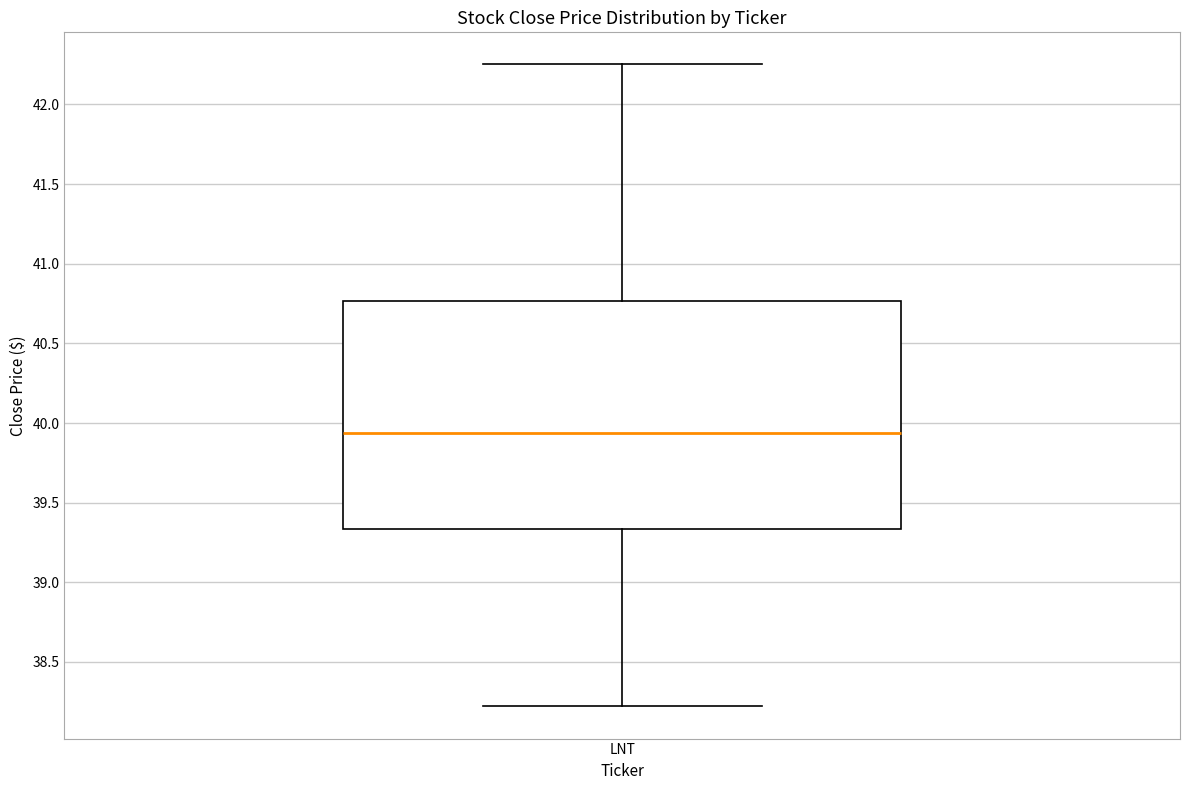

Read this box plot against the y-axis: the position of the median line, the range covered by the box, and the ends of both whiskers. The values are not printed on the chart, so give them approximately, as read against the axis.

median 39.95, box 39.35 to 40.75, whiskers 38.20 to 42.25